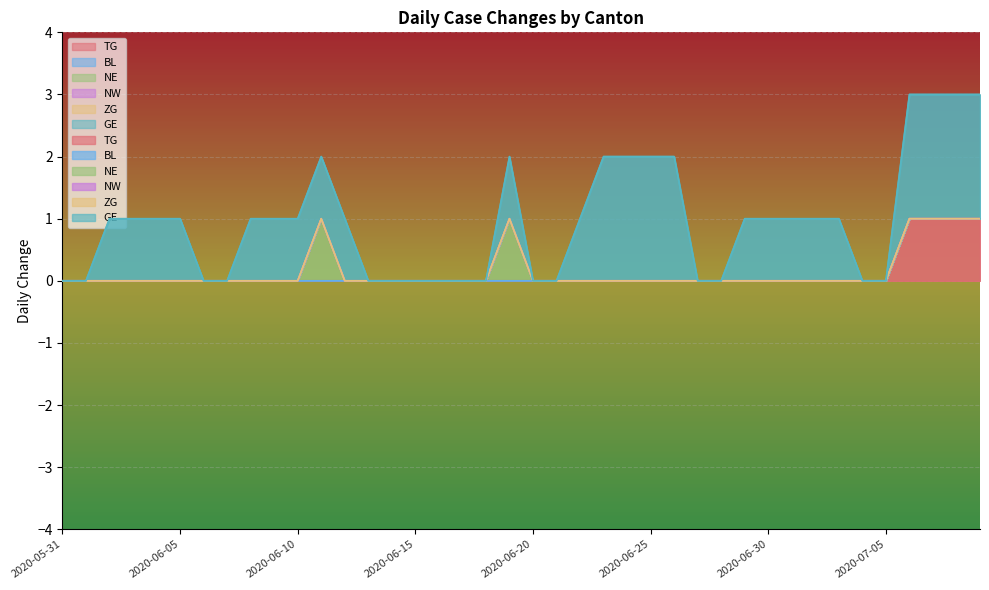

Which category has the highest value in the NE series?

2020-06-11